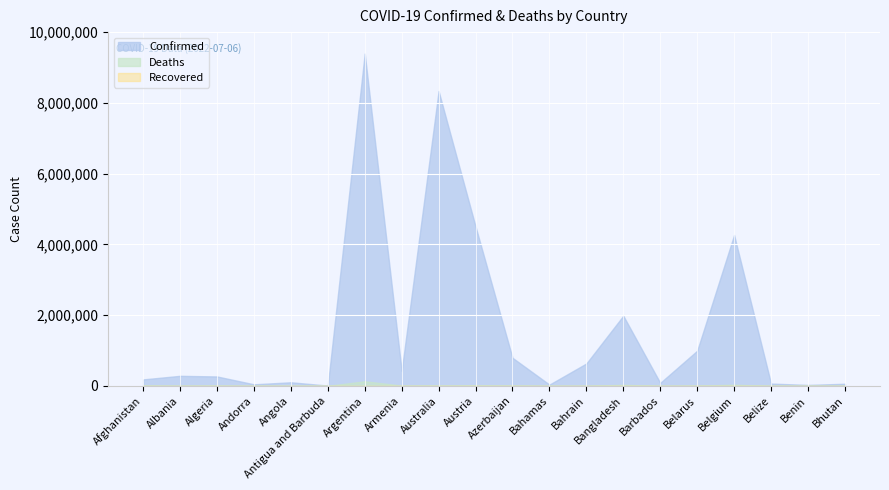

Reading left to right, transcribe all the data shown in this chart.

Confirmed: 182979	283811	266173	44177	101320	8665	9394326	423417	8334802	4506979	793388	36114	633348	1982972	85121	994037	4265296	64581	27216	59824
Deaths: 7725	3506	6875	153	1900	141	129109	8629	10131	20070	9717	820	1498	29181	477	7118	31952	680	163	21
Recovered: 0	0	0	0	0	0	0	0	0	0	0	0	0	0	0	0	0	0	0	0